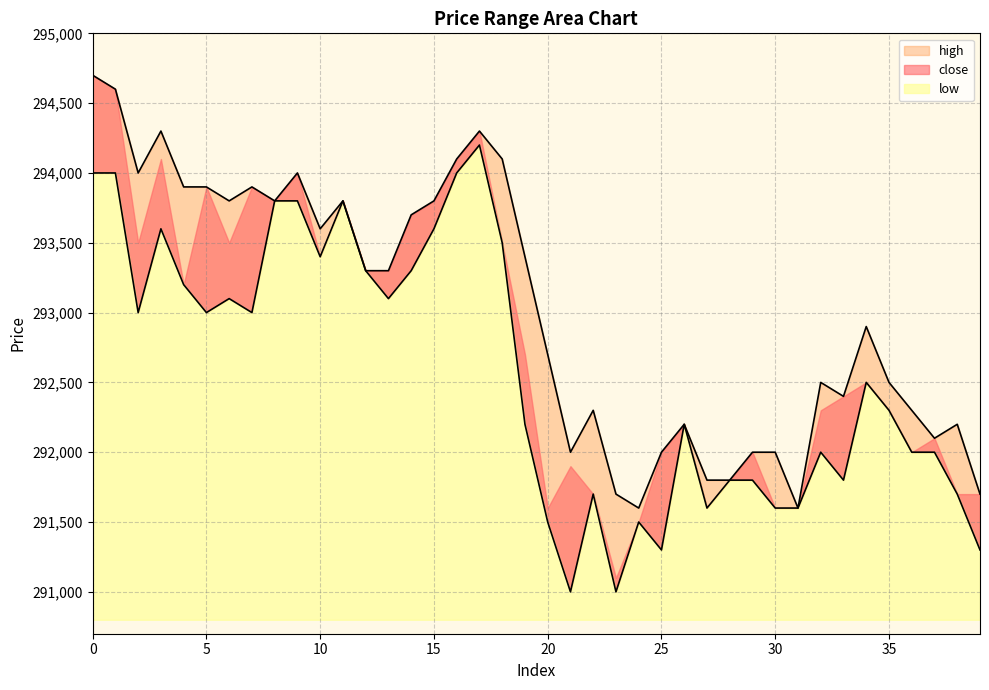

Reading left to right, list all the values displayed in this chart.

high: 294700	294600	294000	294300	293900	293900	293800	293900	293800	294000	293600	293800	293300	293300	293700	293800	294100	294300	294100	293400	292700	292000	292300	291700	291600	292000	292200	291800	291800	292000	292000	291600	292500	292400	292900	292500	292300	292100	292200	291700
low: 294000	294000	293000	293600	293200	293000	293100	293000	293800	293800	293400	293800	293300	293100	293300	293600	294000	294200	293500	292200	291500	291000	291700	291000	291500	291300	292200	291600	291800	291800	291600	291600	292000	291800	292500	292300	292000	292000	291700	291300